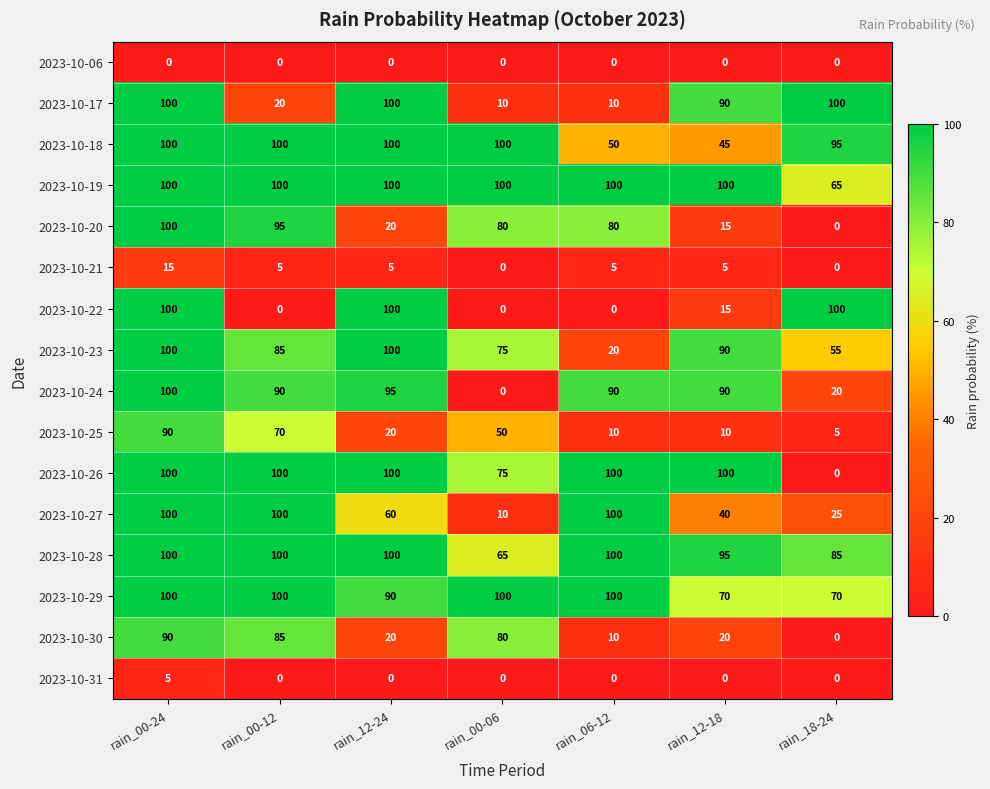

How many series are shown in this chart?

16